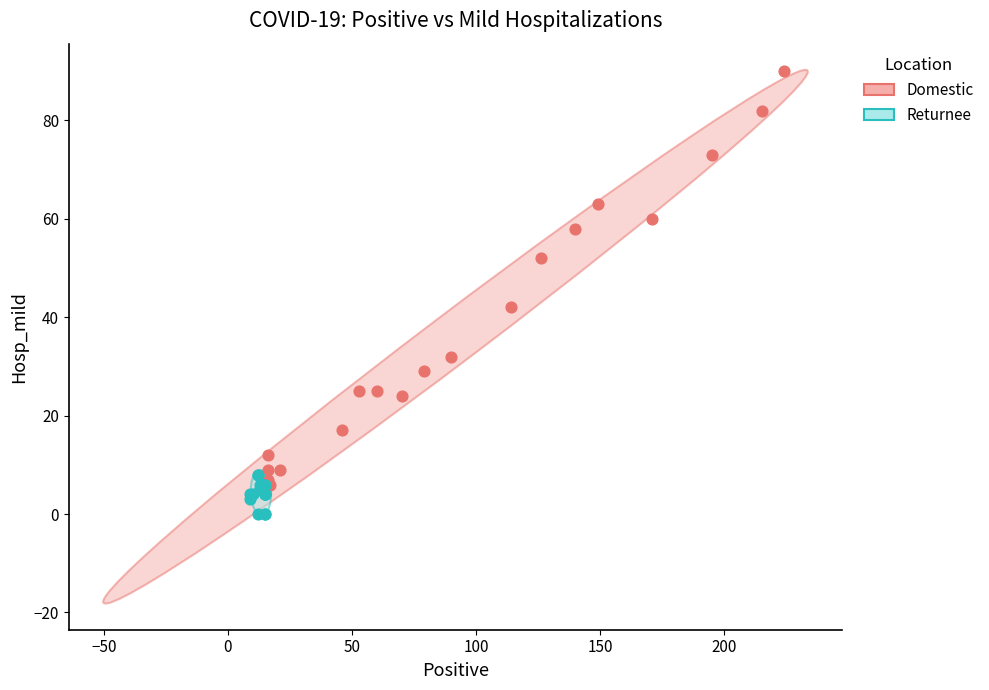

What are all the series names shown in the legend?

Domestic, Returnee